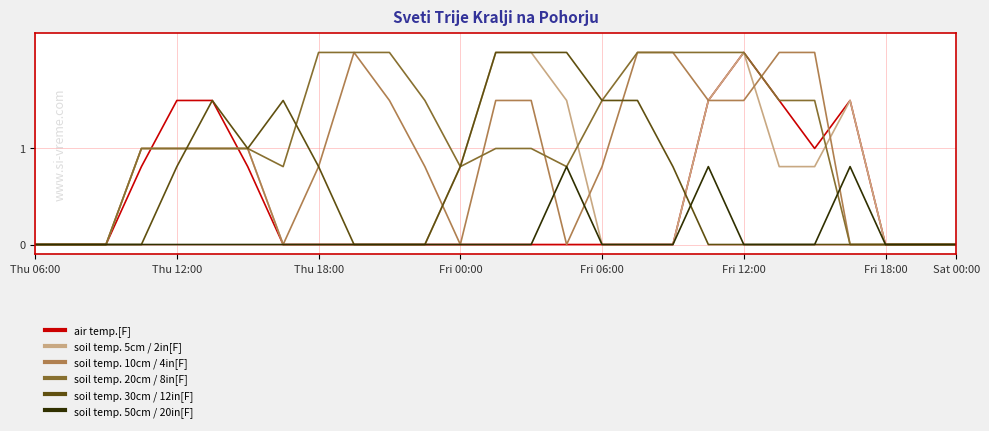

What is the greatest value displayed?

2.0